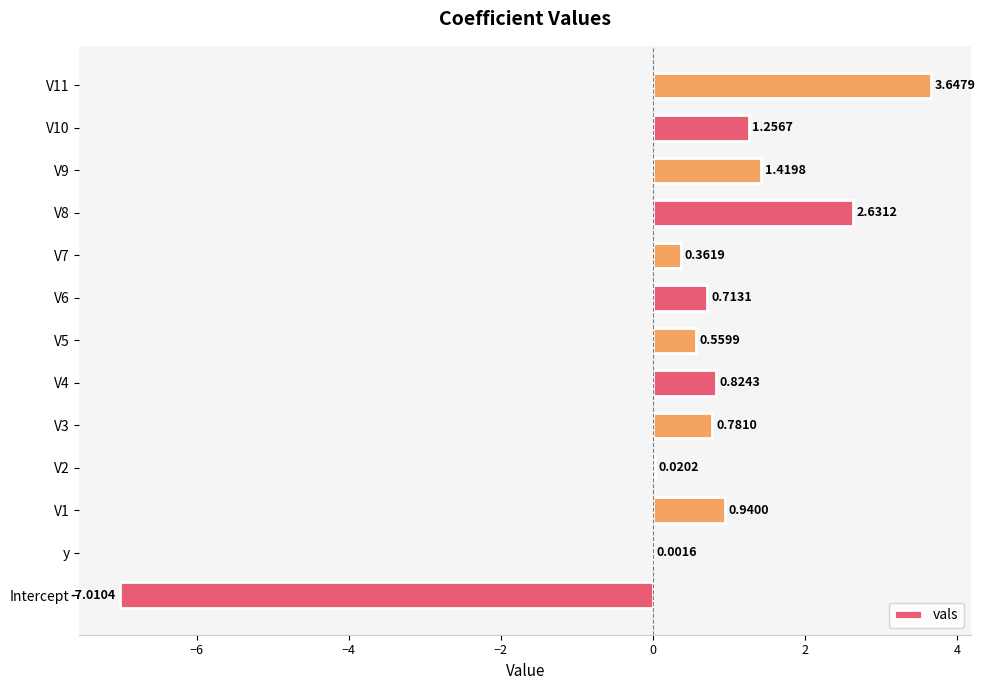

What is the sum of the values at V1 and V11?

4.6